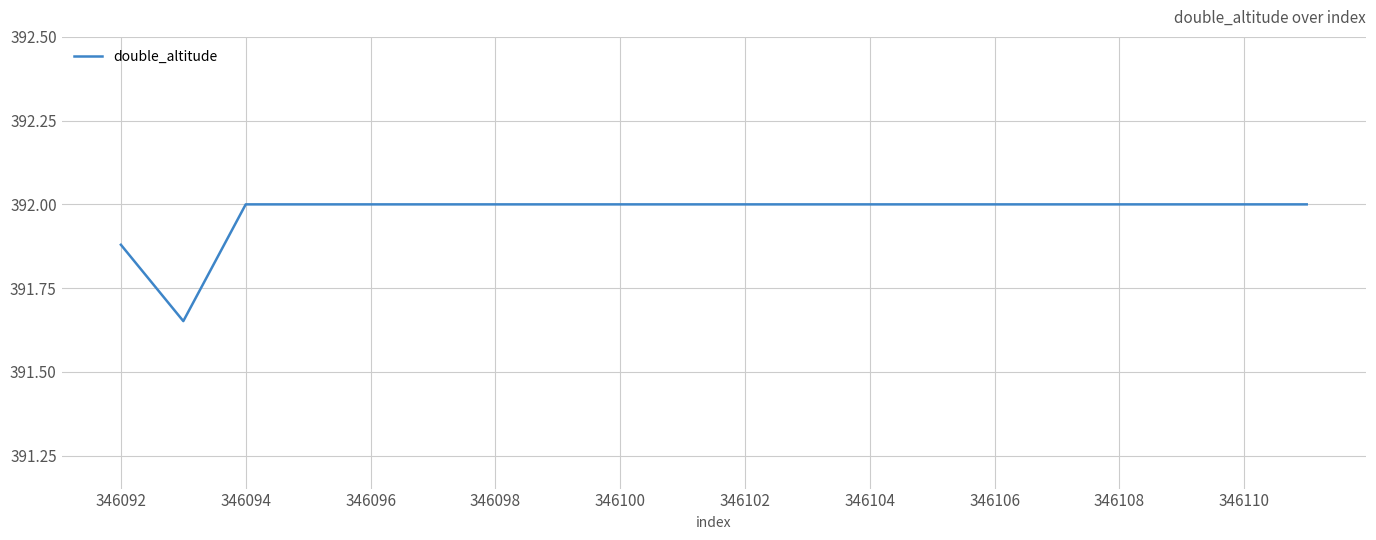

What is the greatest value displayed?

392.0